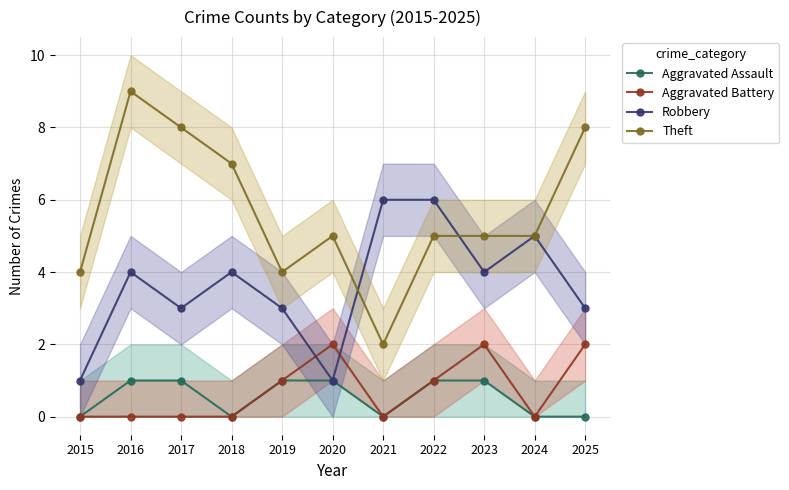

Reading left to right, what are all the values shown in this chart?

Aggravated Assault: 2015=0	2016=1	2017=1	2018=0	2019=1	2020=1	2021=0	2022=1	2023=1	2024=0	2025=0
Aggravated Battery: 2015=0	2016=0	2017=0	2018=0	2019=1	2020=2	2021=0	2022=1	2023=2	2024=0	2025=2
Robbery: 2015=1	2016=4	2017=3	2018=4	2019=3	2020=1	2021=6	2022=6	2023=4	2024=5	2025=3
Theft: 2015=4	2016=9	2017=8	2018=7	2019=4	2020=5	2021=2	2022=5	2023=5	2024=5	2025=8